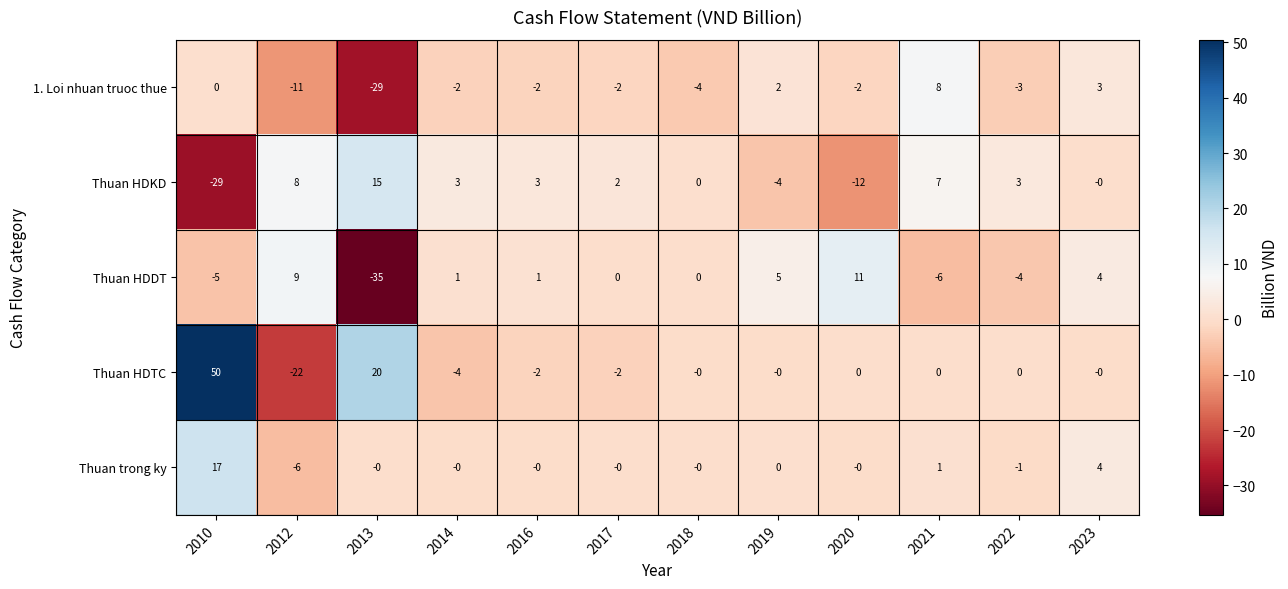

Count the number of categories in the chart.

12